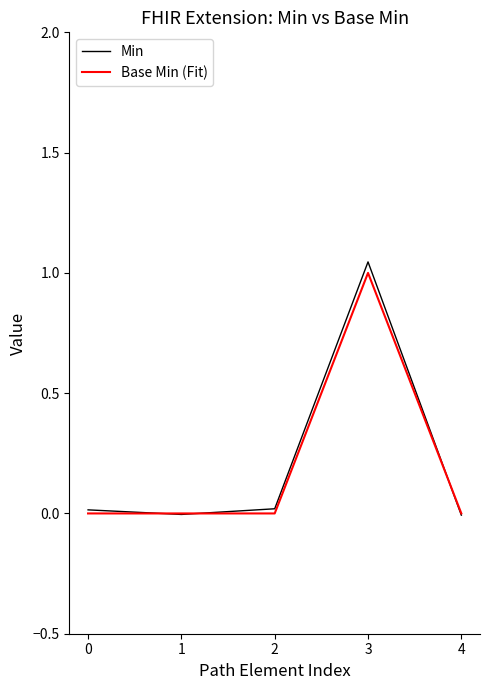

Which category has the highest value in the Min series?

3